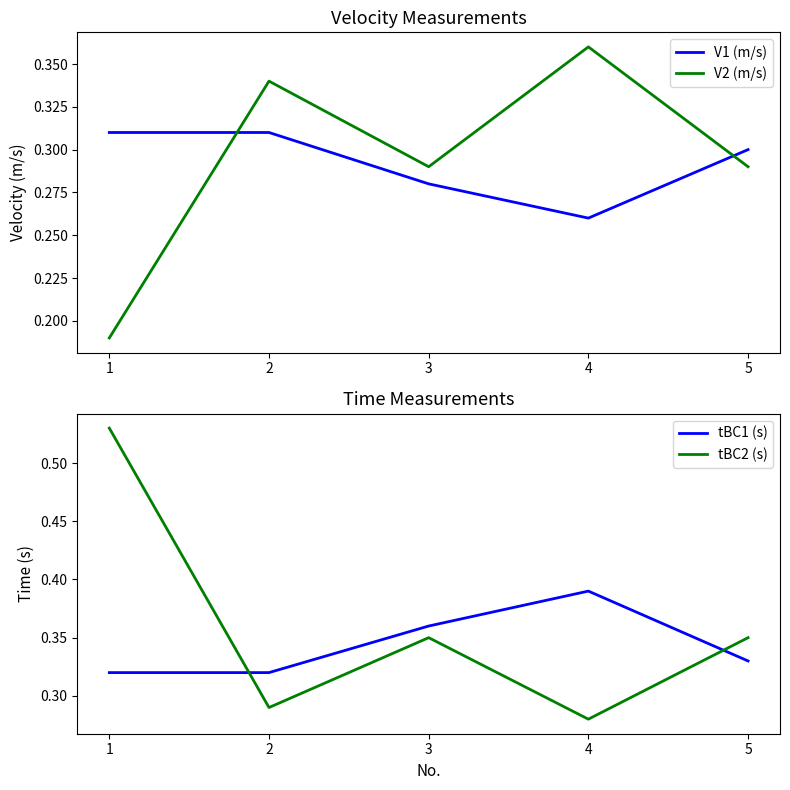

What is the total value across all series at 4?

1.3